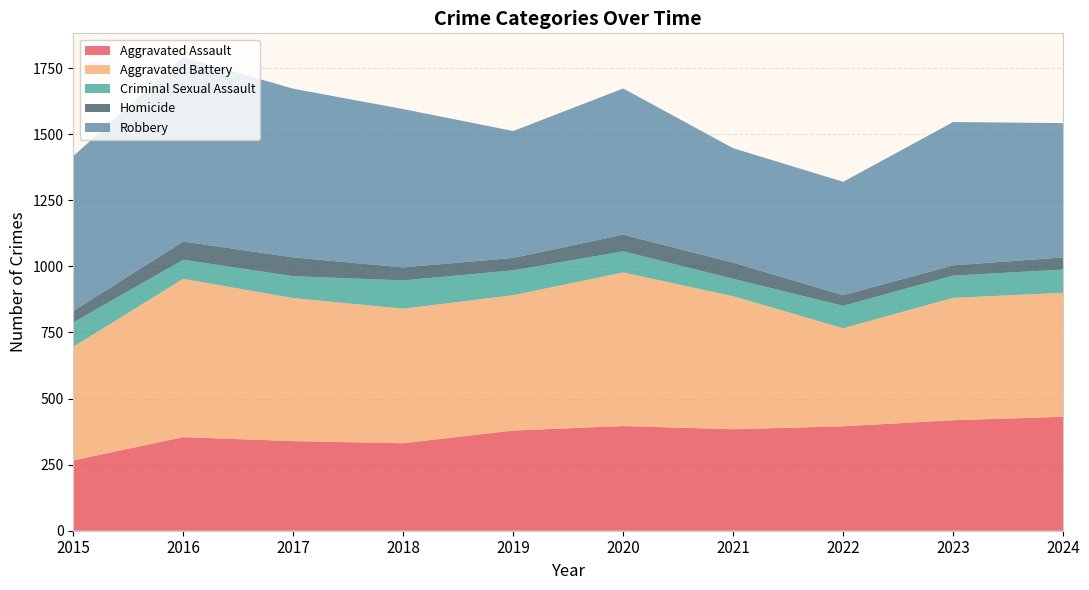

Reading left to right, what are all the values shown in this chart?

Aggravated Assault: 2015=266	2016=354	2017=339	2018=331	2019=379	2020=396	2021=384	2022=395	2023=418	2024=431
Aggravated Battery: 2015=430	2016=599	2017=541	2018=509	2019=512	2020=581	2021=503	2022=371	2023=463	2024=469
Criminal Sexual Assault: 2015=92	2016=72	2017=83	2018=107	2019=94	2020=80	2021=66	2022=85	2023=84	2024=88
Homicide: 2015=43	2016=69	2017=71	2018=49	2019=47	2020=63	2021=61	2022=40	2023=39	2024=46
Robbery: 2015=586	2016=698	2017=638	2018=599	2019=480	2020=553	2021=433	2022=429	2023=542	2024=508